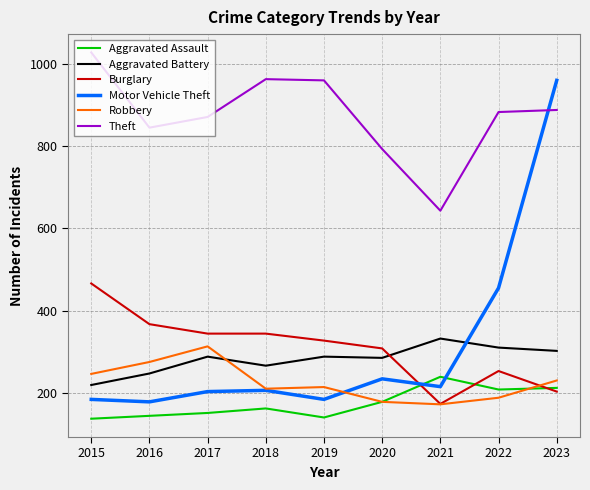

What is the approximate value of Motor Vehicle Theft at 2023?

960